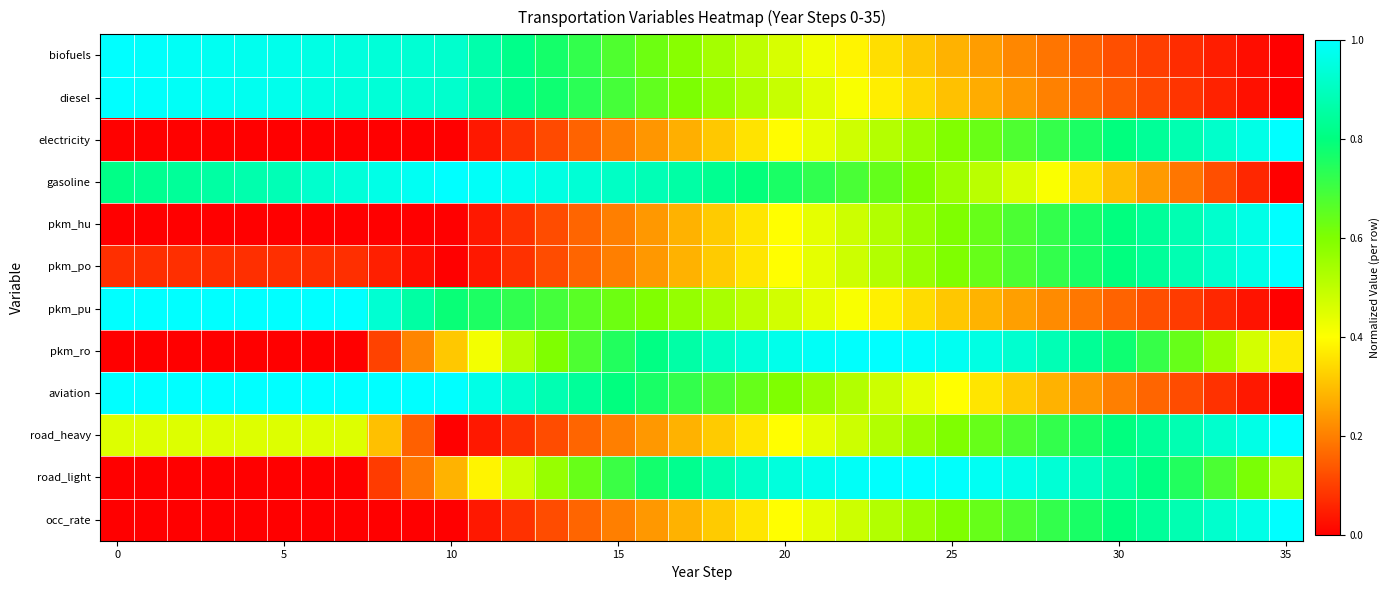

What is the greatest value displayed?

1.0